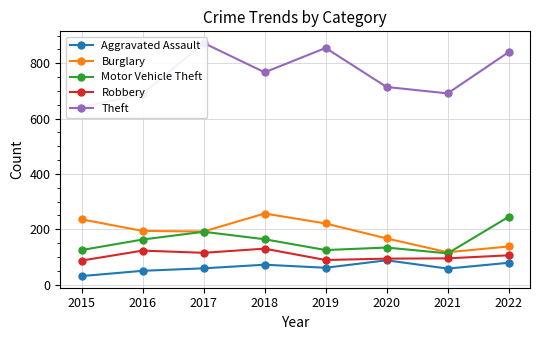

Reading right to left, transcribe all the data shown in this chart.

Aggravated Assault: 2022=79	2021=58	2020=88	2019=61	2018=72	2017=59	2016=50	2015=31
Burglary: 2022=138	2021=117	2020=167	2019=221	2018=257	2017=192	2016=194	2015=236
Motor Vehicle Theft: 2022=245	2021=113	2020=134	2019=125	2018=164	2017=191	2016=163	2015=125
Robbery: 2022=106	2021=95	2020=94	2019=89	2018=130	2017=115	2016=123	2015=87
Theft: 2022=840	2021=691	2020=714	2019=855	2018=767	2017=873	2016=689	2015=641